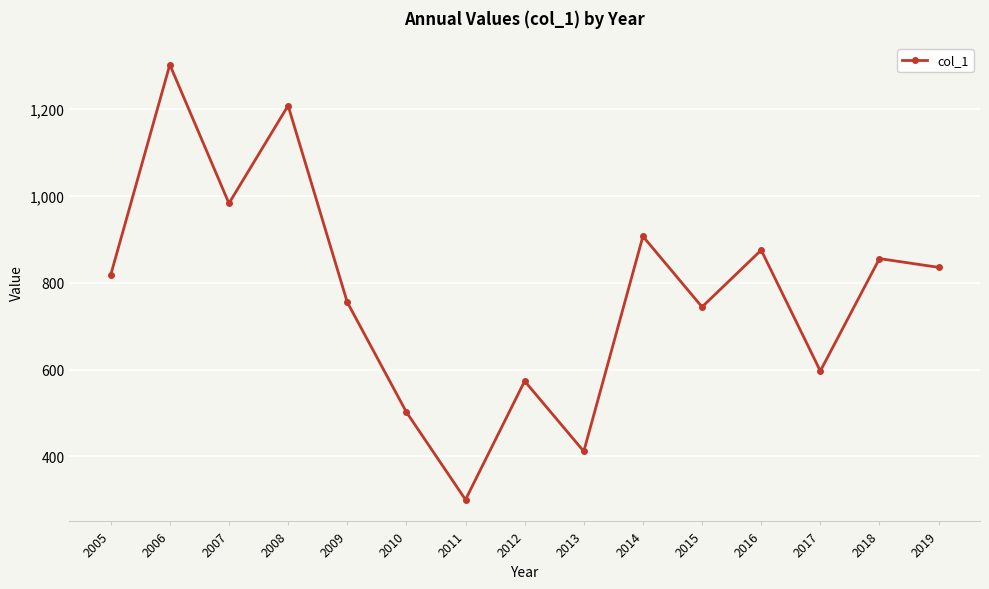

At which category does the data reach its first local peak?

2006